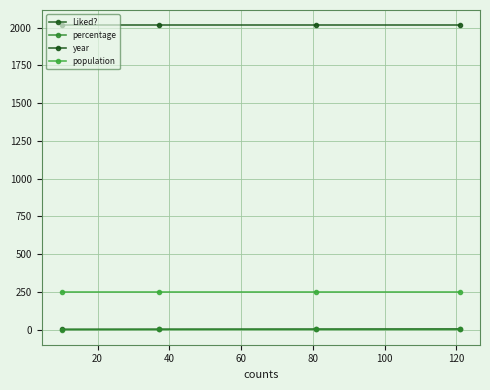

How many series are shown in this chart?

4